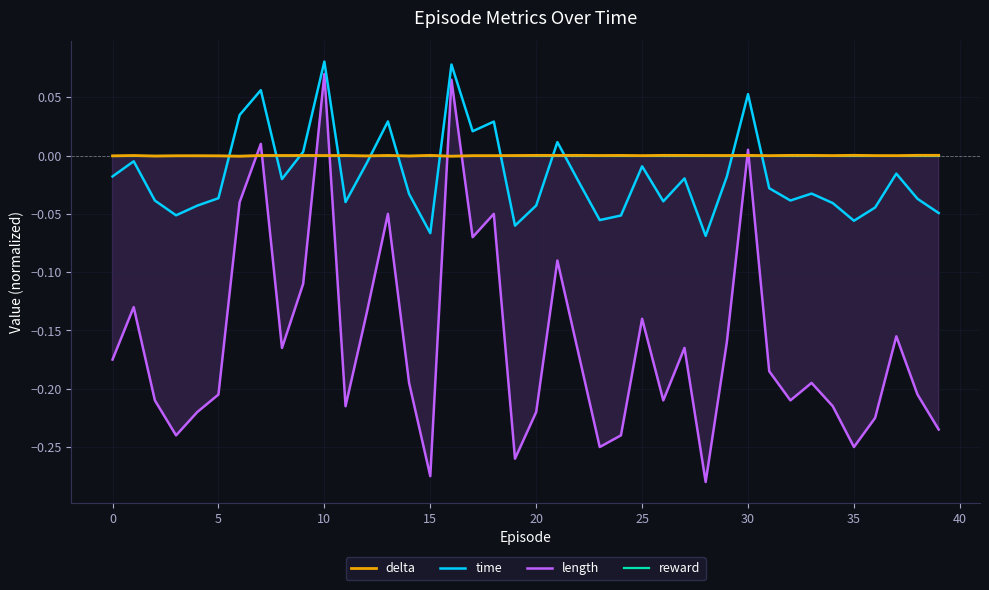

What is the total value across all series at 24?

-0.3